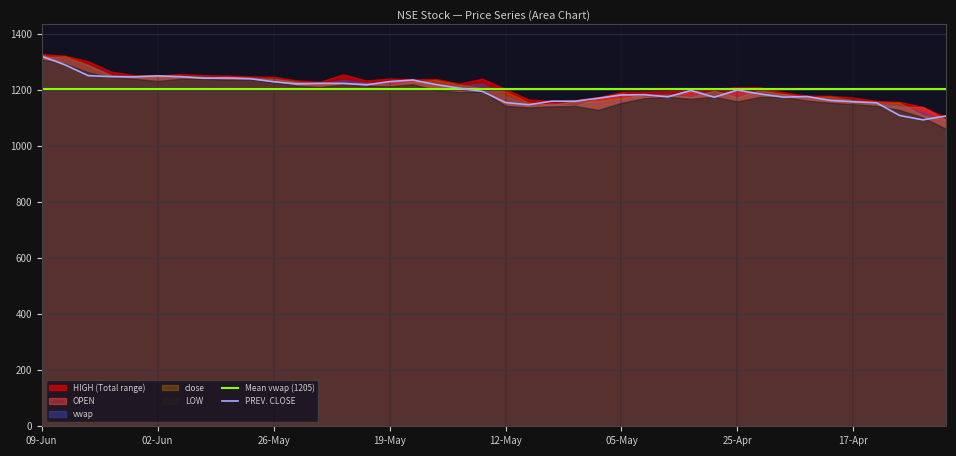

List the labels in order of close value, smallest first.

09-Apr, 11-Apr, 08-May, 15-Apr, 09-May, 16-Apr, 06-May, 07-May, 17-Apr, 05-May, 25-Apr, 22-Apr, 29-Apr, 21-Apr, 02-May, 30-Apr, 23-Apr, 12-May, 28-Apr, 24-Apr, 13-May, 19-May, 14-May, 22-May, 20-May, 21-May, 23-May, 16-May, 15-May, 26-May, 28-May, 27-May, 02-Jun, 29-May, 03-Jun, 30-May, 04-Jun, 05-Jun, 09-Jun, 06-Jun